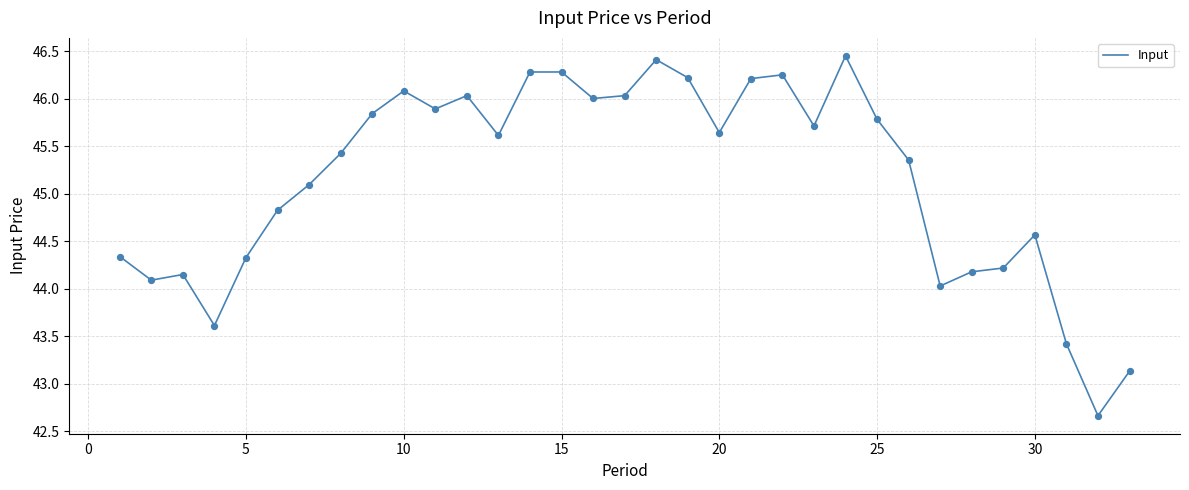

What is the difference between the maximum and minimum values?

3.8